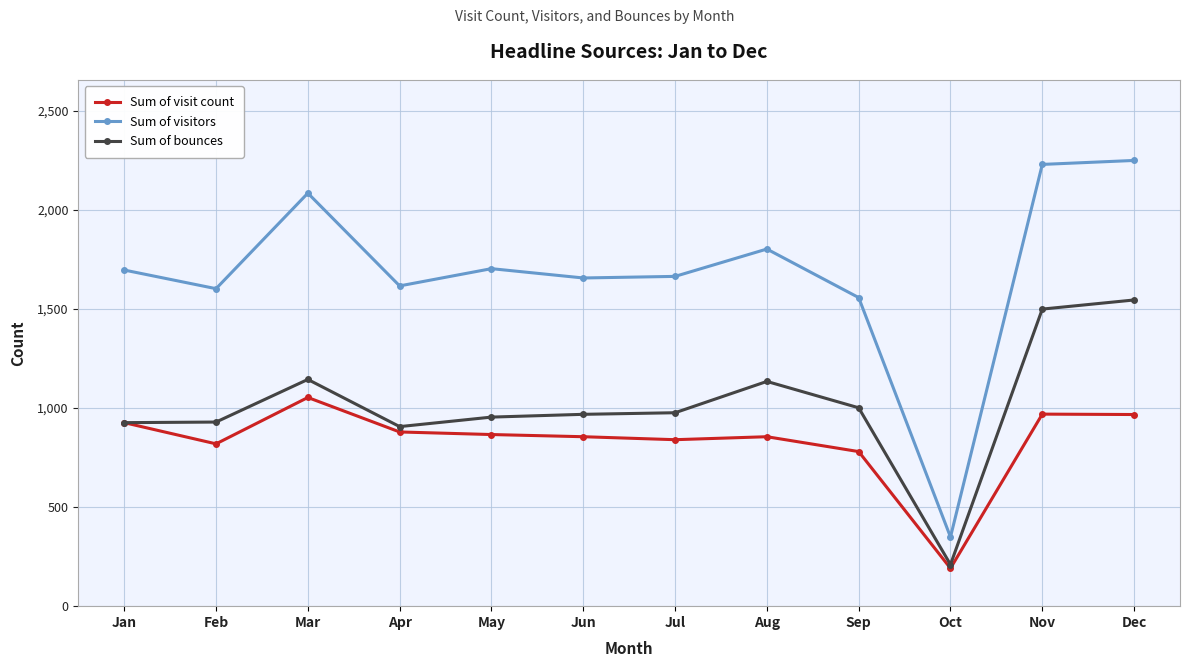

Which series has the widest spread of values?

Sum of visitors